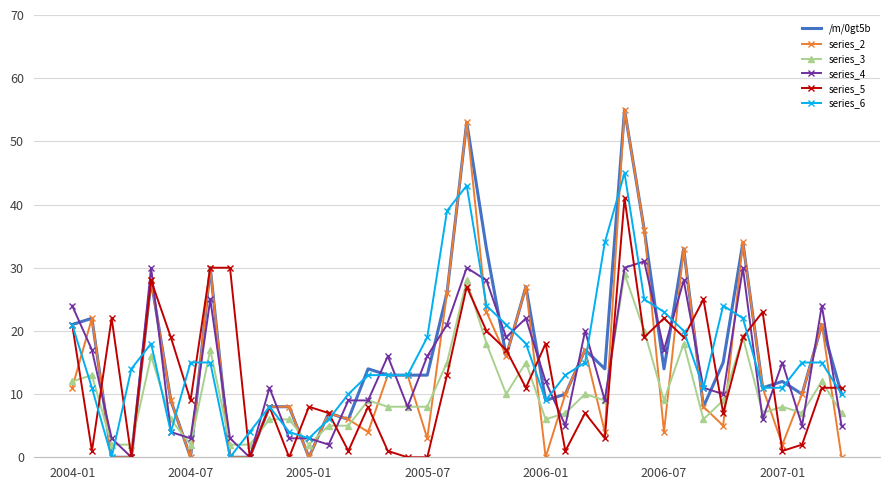

How many distinct data groups are displayed?

6